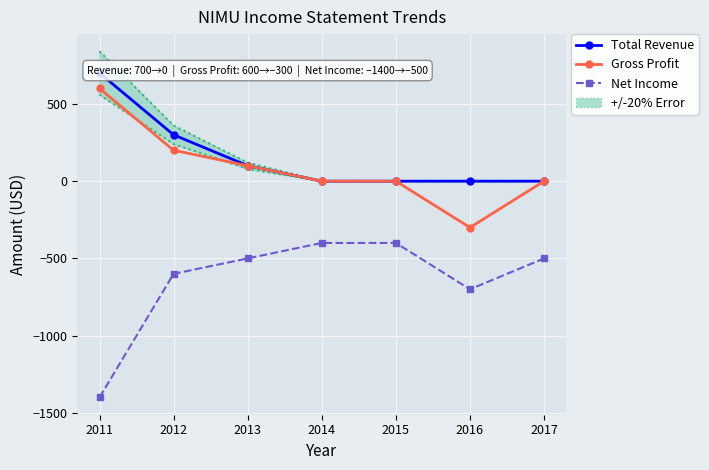

True or false: Total Revenue and Net Income cross at least once.

False